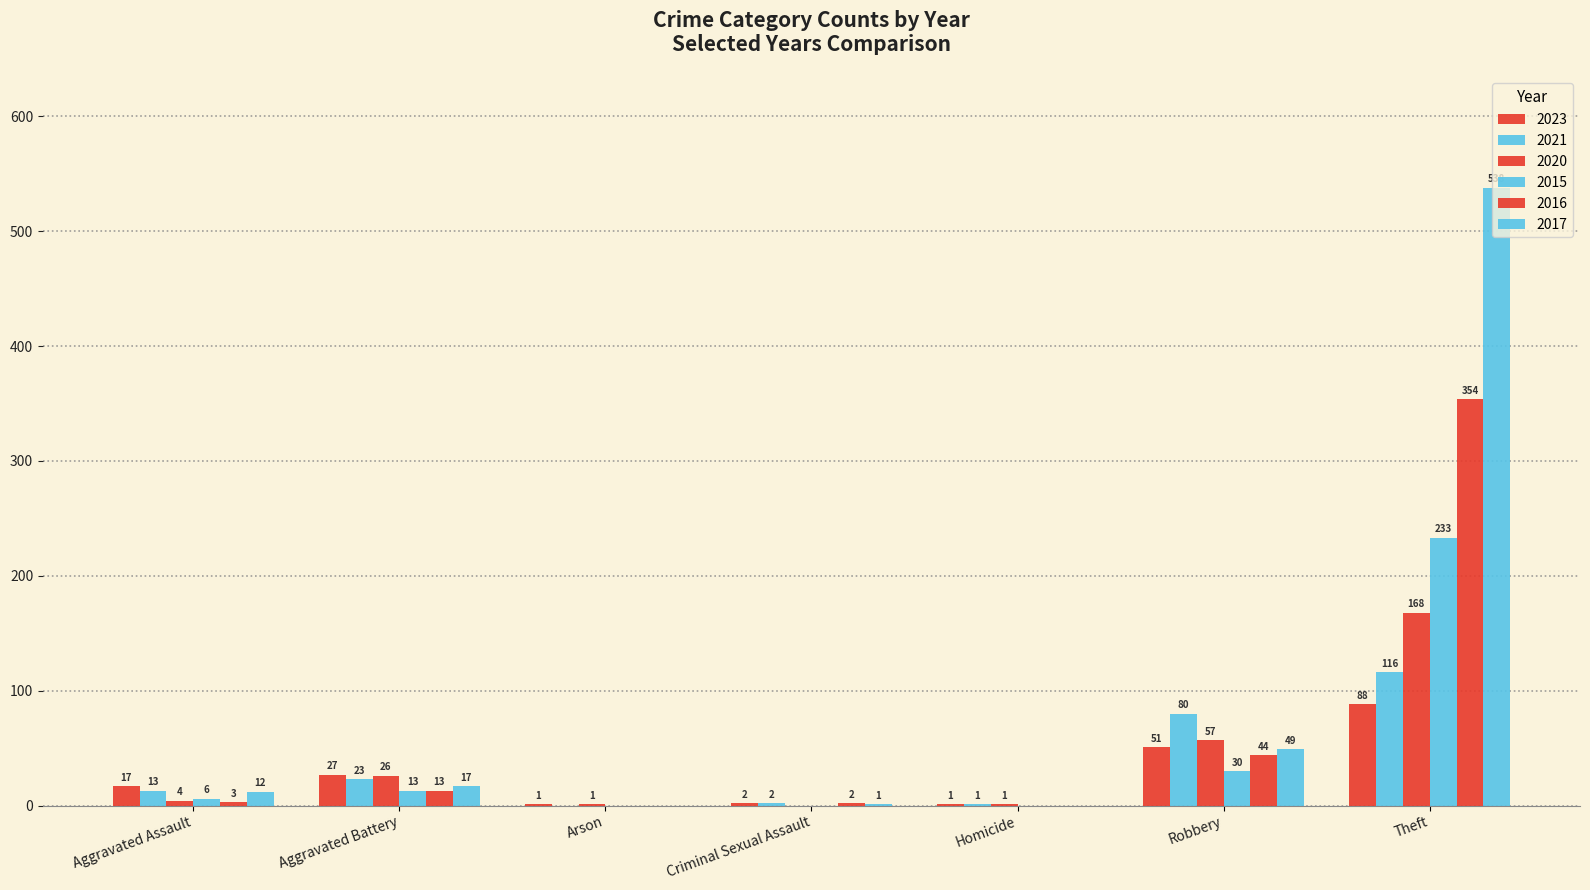

What is the sum of the 2020 values at Aggravated Assault and Homicide?

5